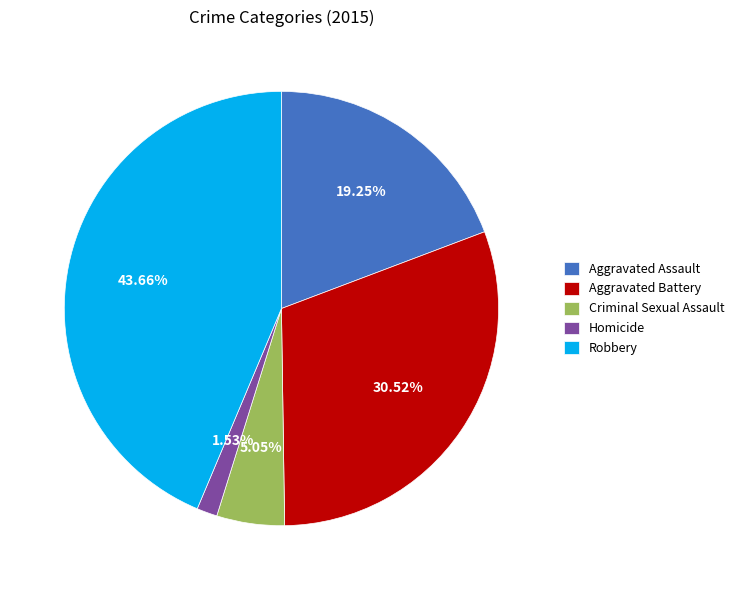

Does any single category account for the majority?

No